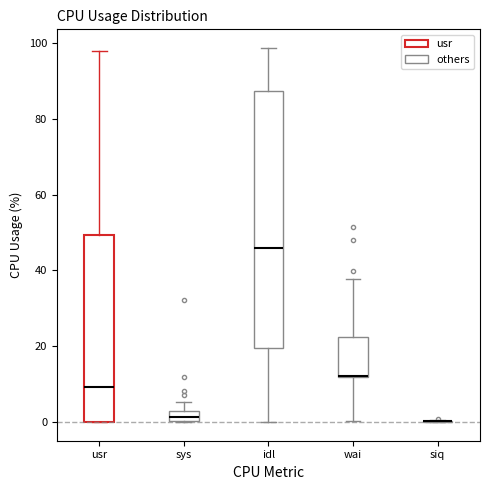

Which box is the tallest, from its lower edge to its upper edge?

idl